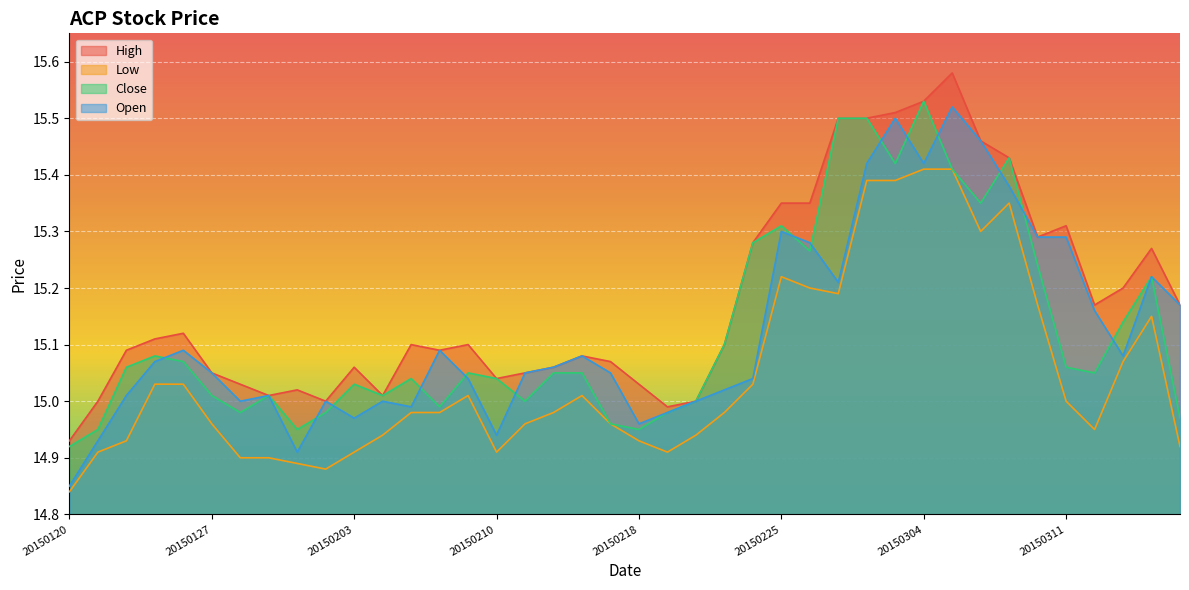

What is the greatest value displayed?

15.6